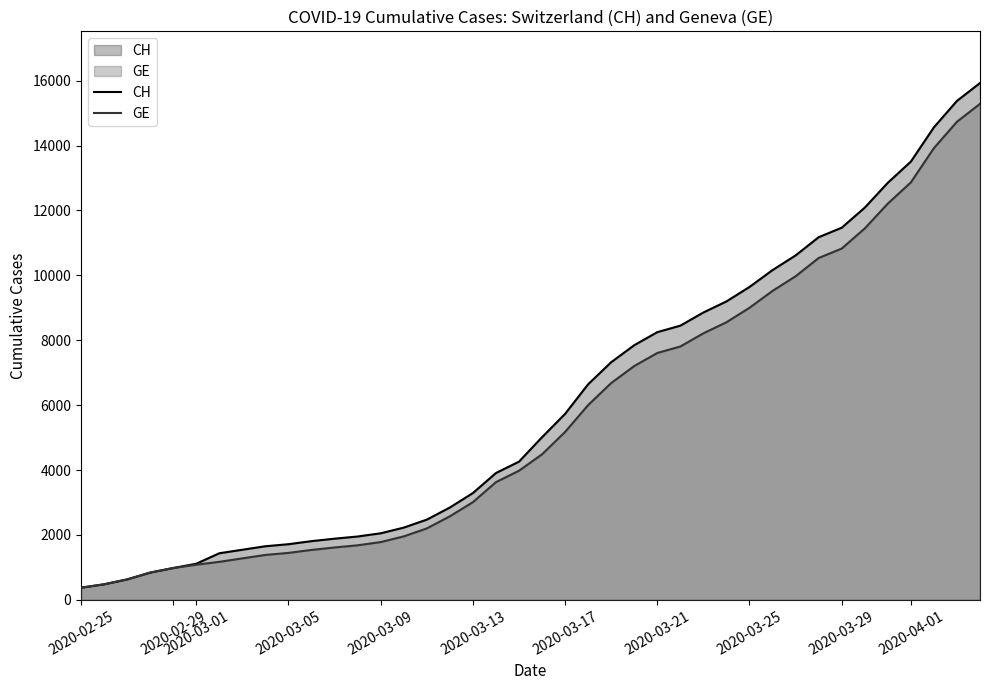

The GE series shows 3150 at 2020-03-09. True or false?

False